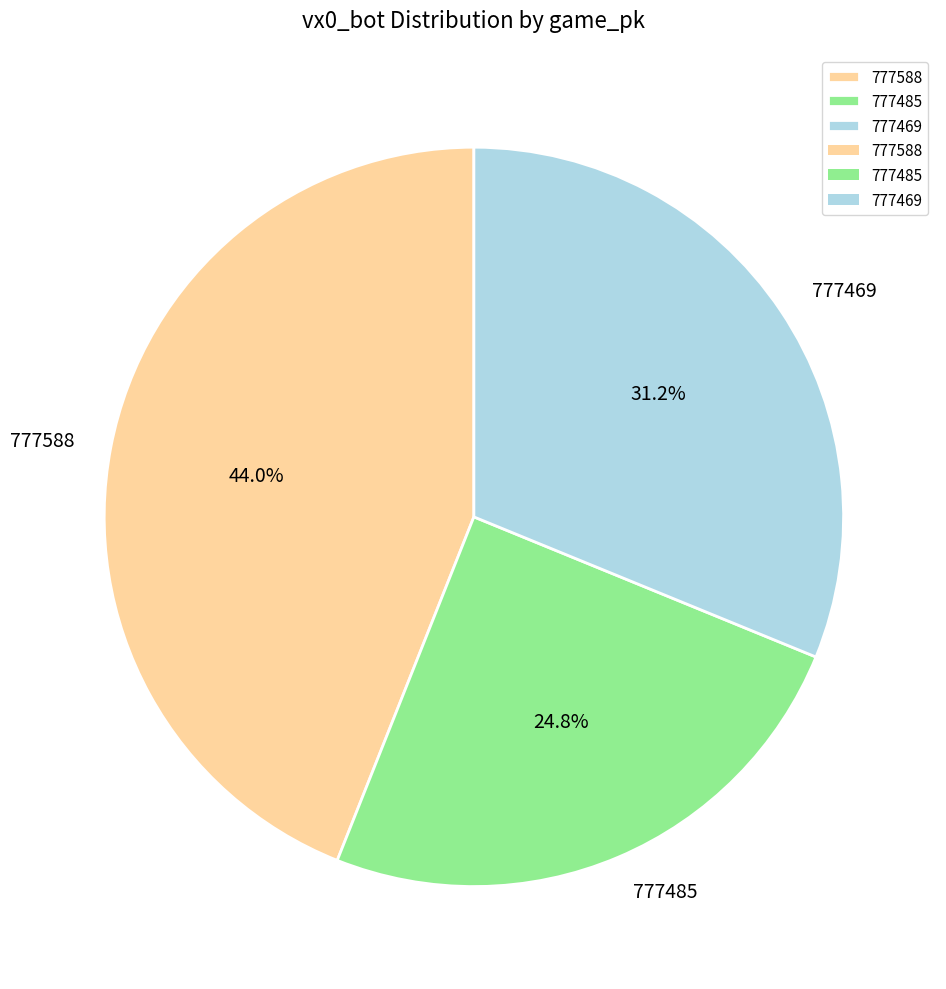

Count the number of slices in the pie.

3